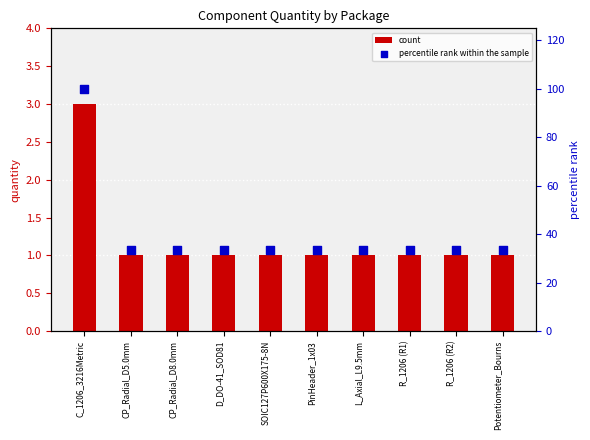

What are all the series names shown in the legend?

count, percentile rank within the sample